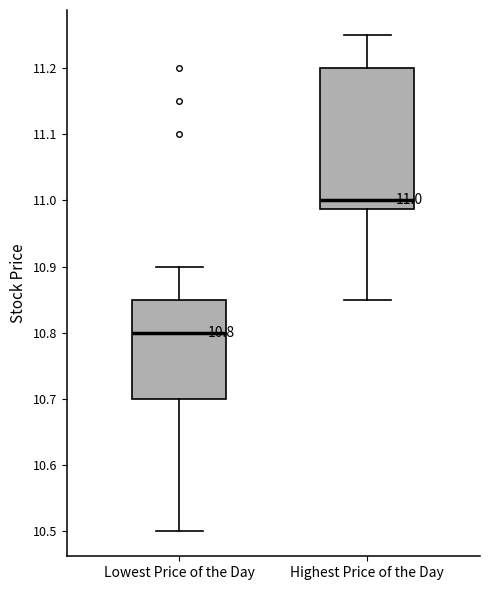

Which box's median line is the lowest?

Lowest Price of the Day